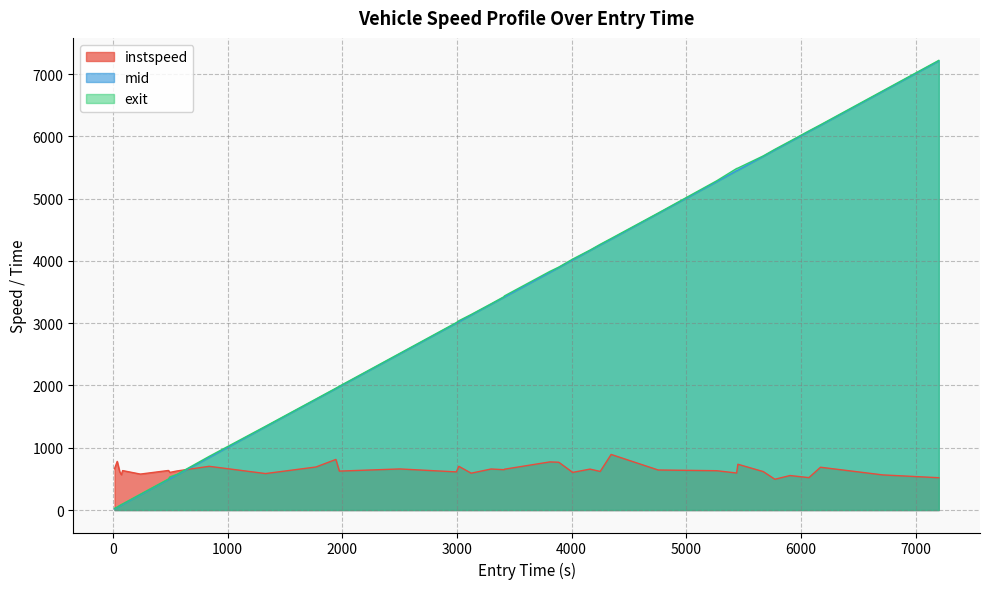

What is the smallest value displayed?

19.2